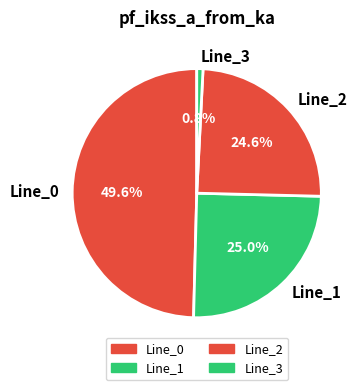

To the nearest percent, what is the difference between the largest and smallest slice percentages?

49%